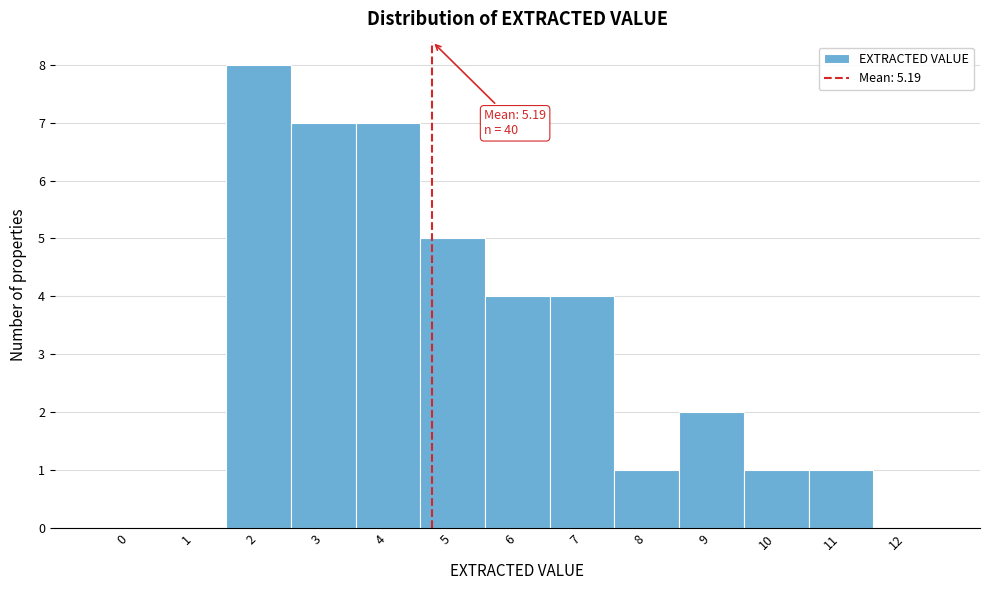

Reading left to right, list all the values displayed in this chart.

0=0	1=0	2=8	3=7	4=7	5=5	6=4	7=4	8=1	9=2	10=1	11=1	12=0